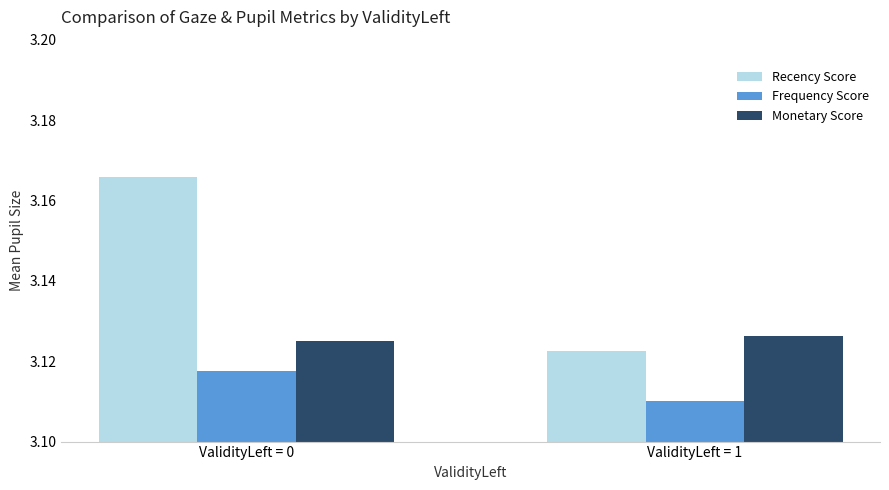

At which label is Frequency Score closest to 3?

ValidityLeft = 1